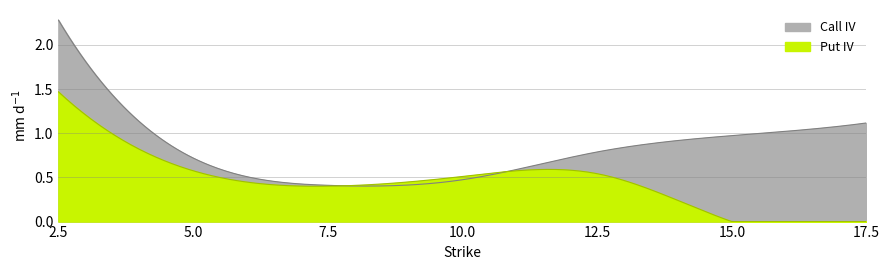

Count the Put IV values in the range 0 to 1.

6